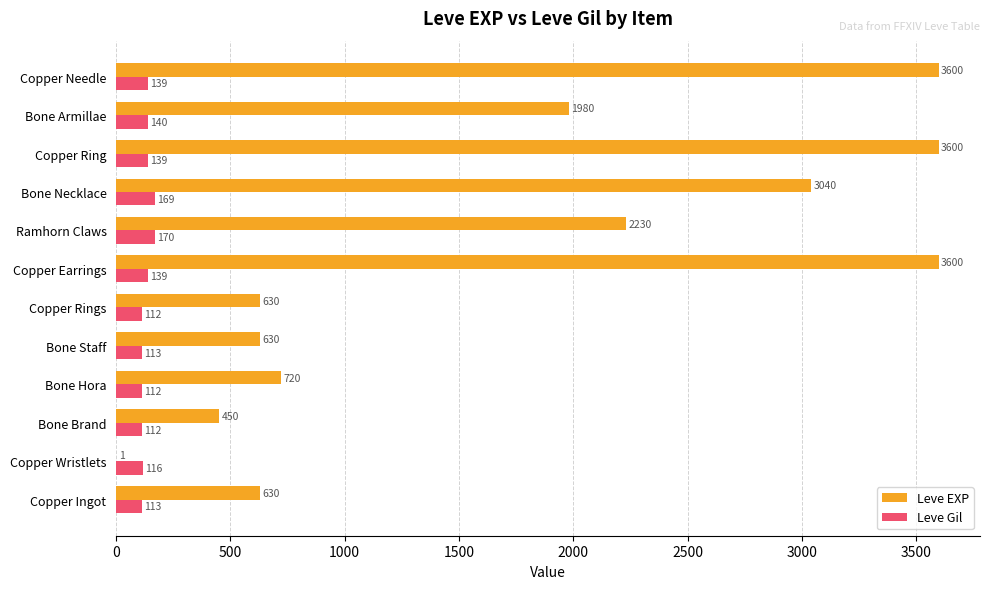

What is the greatest value displayed?

3600